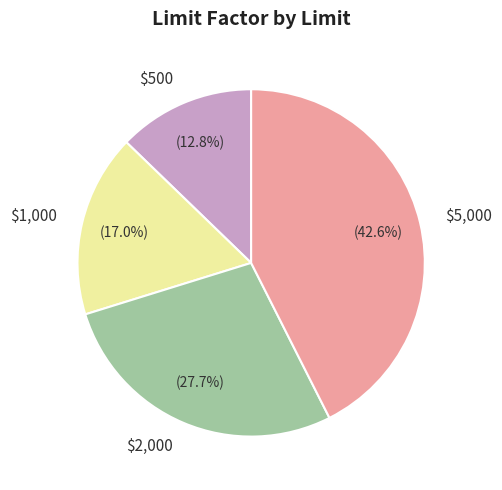

How many segments does this pie chart have?

4